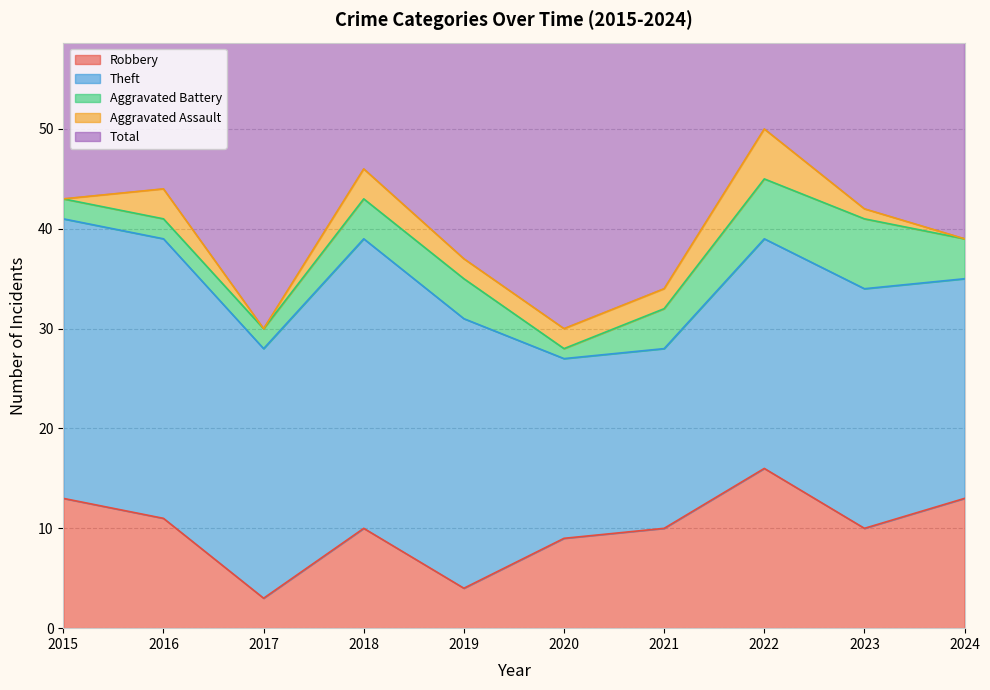

Is it true that Total equals 30 at 2020?

True